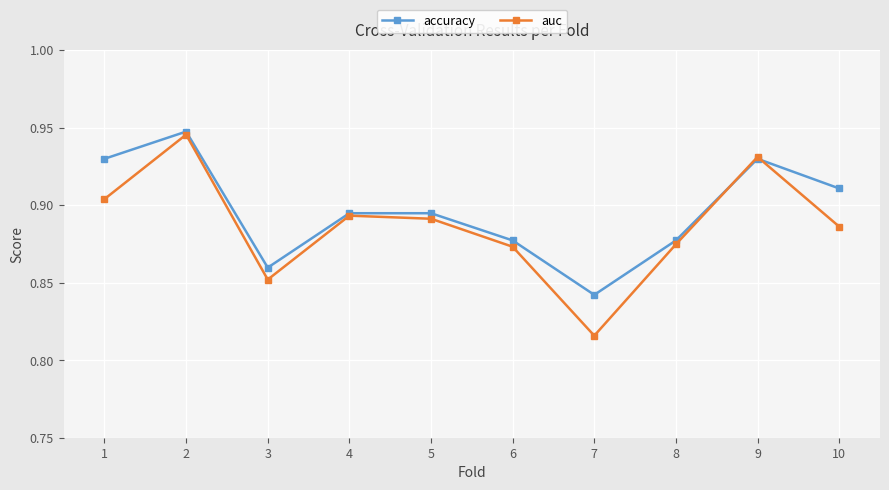

Is it true that accuracy equals 1.5 at 1?

False